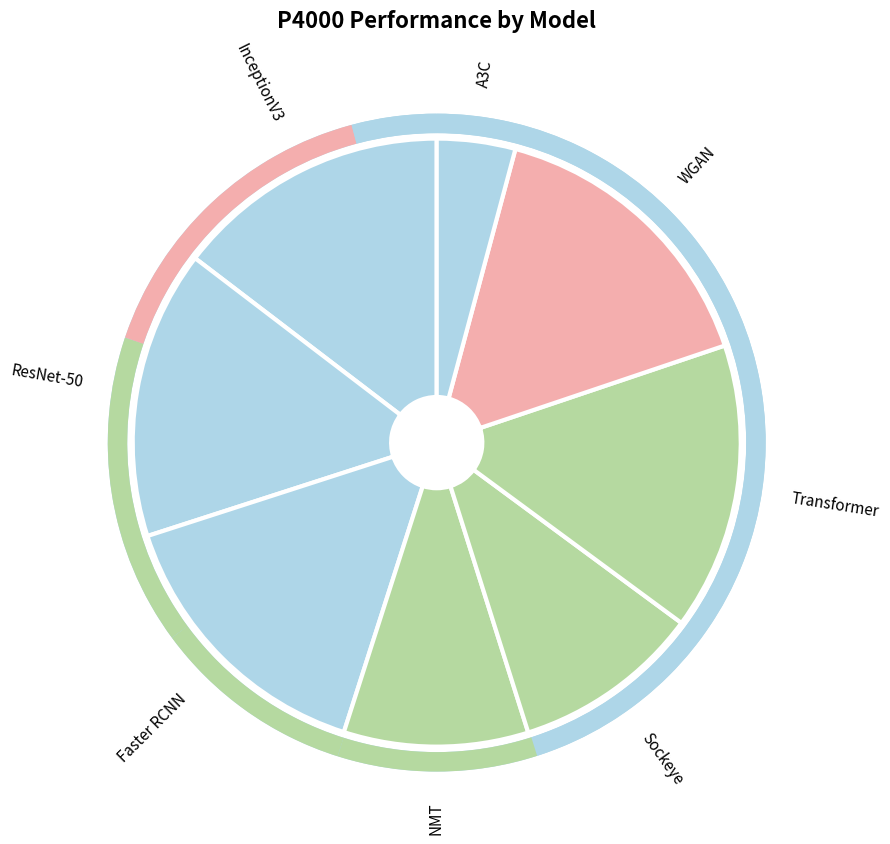

Combined, do NMT and ResNet-50 account for over 50%?

No